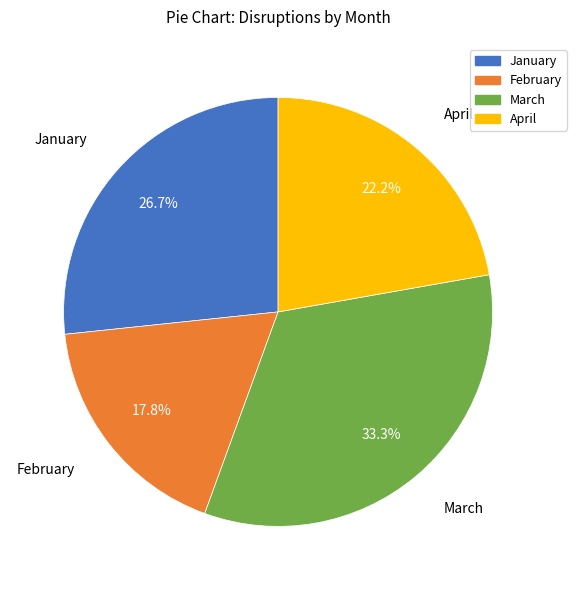

Between January and April, which is larger?

January